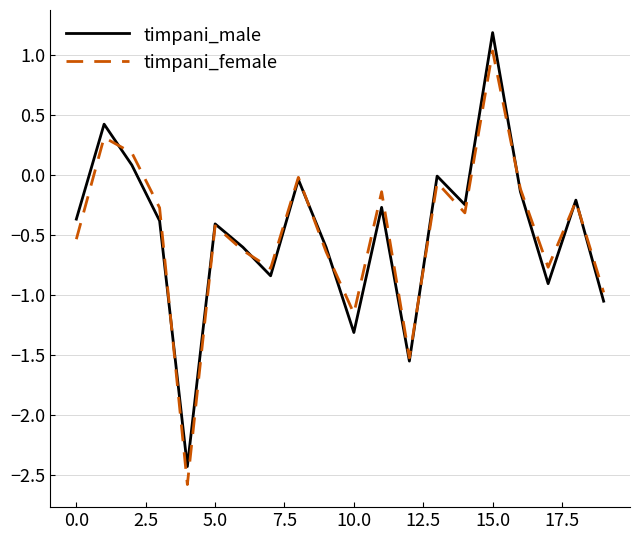

Which series has the largest range (max minus min)?

timpani_male